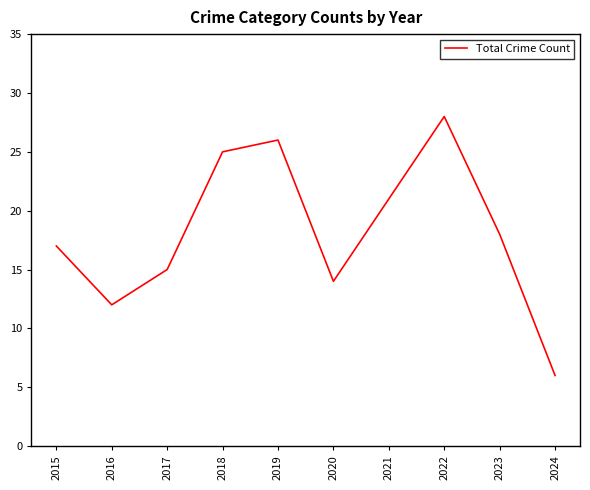

What is the change in value from 2015 to 2018?

+8